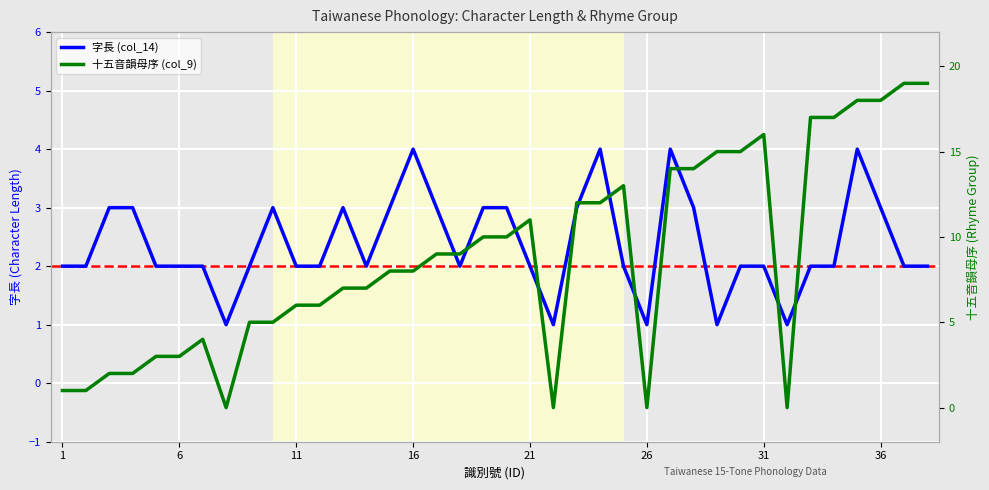

Reading right to left, extract all data points from this chart.

字長 (col_14): 38=2	37=2	36=3	35=4	34=2	33=2	32=1	31=2	30=2	29=1	28=3	27=4	26=1	25=2	24=4	23=3	22=1	21=2	20=3	19=3	18=2	17=3	16=4	15=3	14=2	13=3	12=2	11=2	10=3	9=2	8=1	7=2	6=2	5=2	4=3	3=3	2=2	1=2
十五音韻母序 (col_9): 38=19	37=19	36=18	35=18	34=17	33=17	32=0	31=16	30=15	29=15	28=14	27=14	26=0	25=13	24=12	23=12	22=0	21=11	20=10	19=10	18=9	17=9	16=8	15=8	14=7	13=7	12=6	11=6	10=5	9=5	8=0	7=4	6=3	5=3	4=2	3=2	2=1	1=1